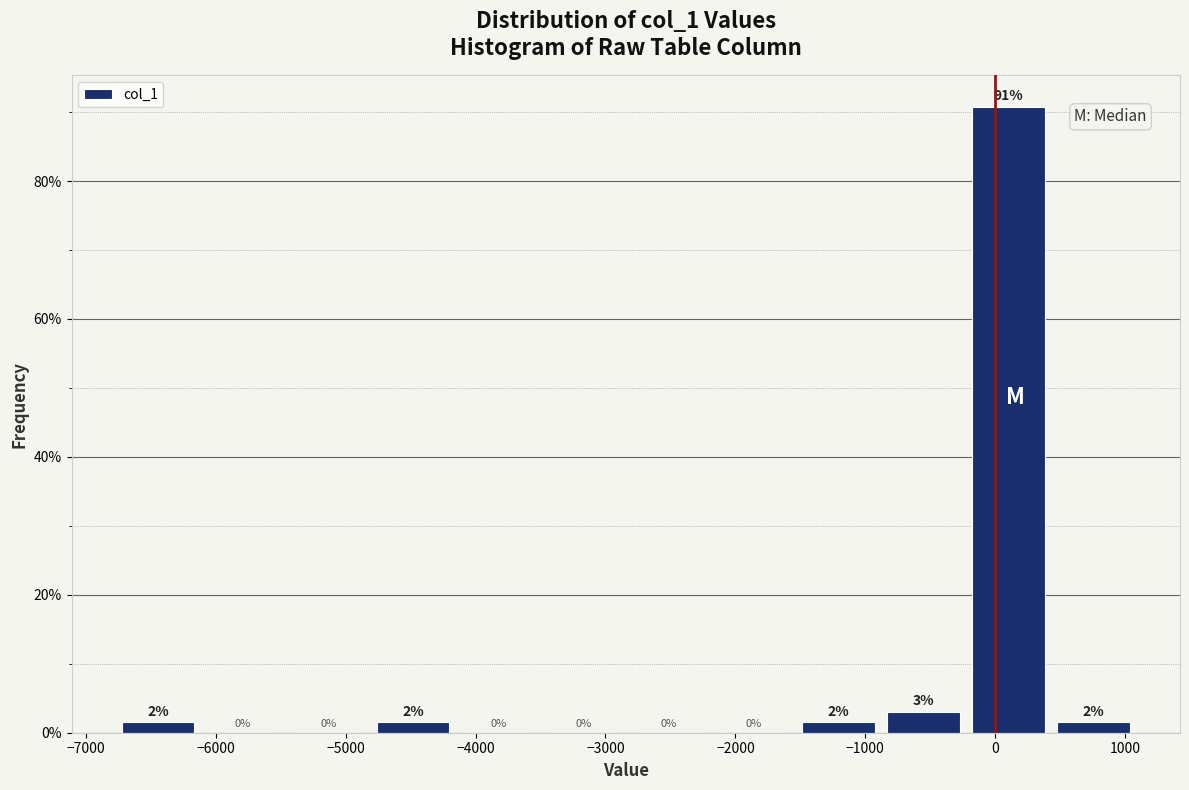

Which range on the x-axis has the tallest bar?

-200 to 400